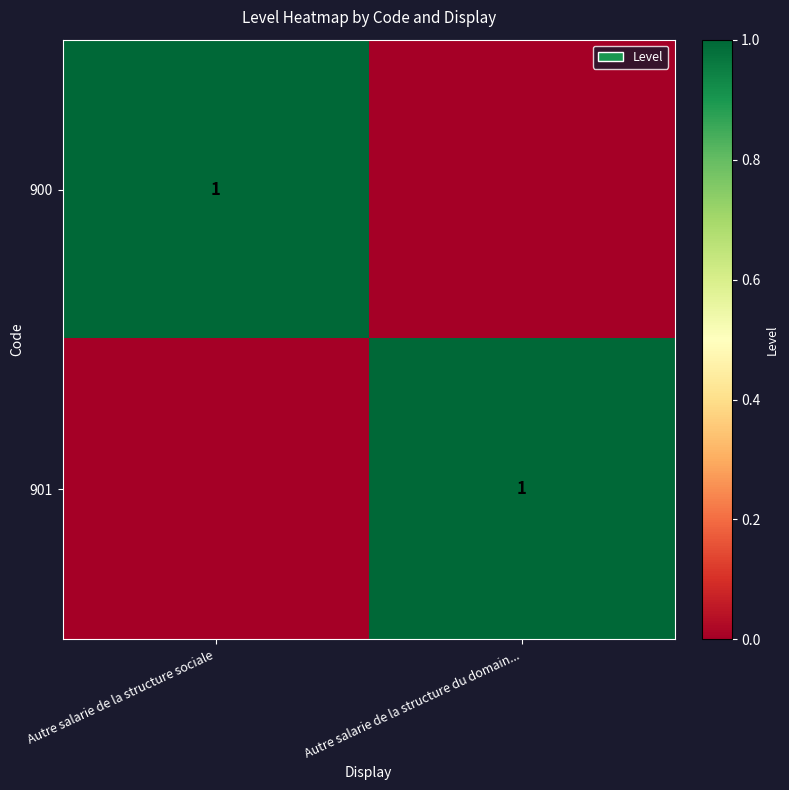

The value of 900 at Autre salarie de la structure sociale is 1. True or false?

True